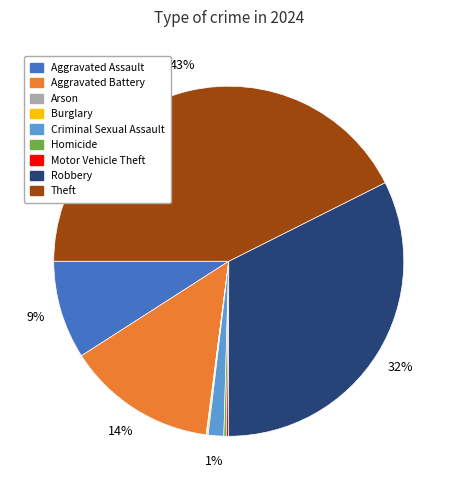

Approximately how many times larger is the value at Aggravated Battery compared to Theft?

0.3